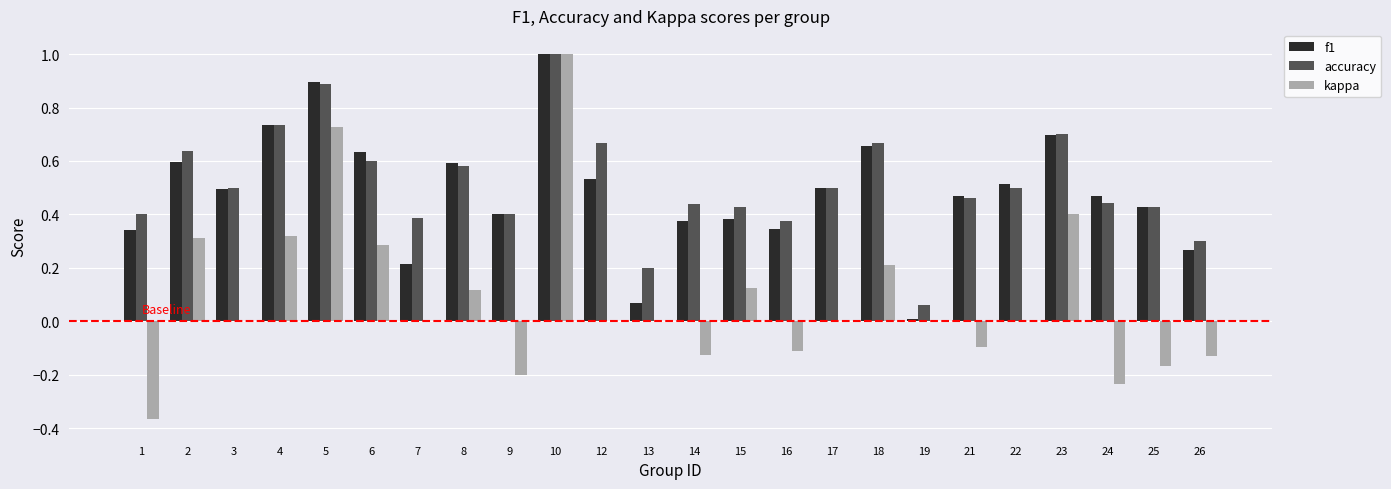

Are the bars grouped side by side (vs. stacked)?

Yes